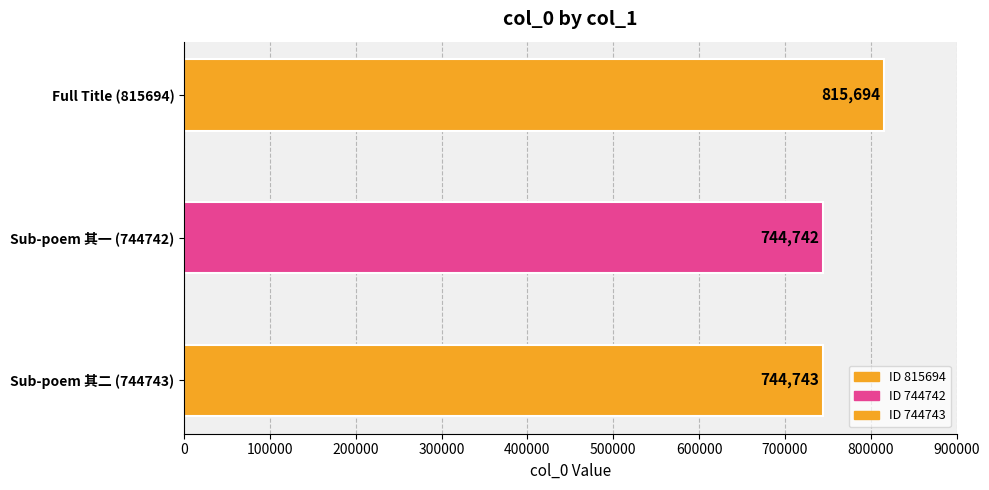

The chart shows a value of 195008 at 江西道中屡见水碓欲作诗未果顷读东坡博罗香积寺诗序有可筑碓磨之语用其韵补作. True or false?

False